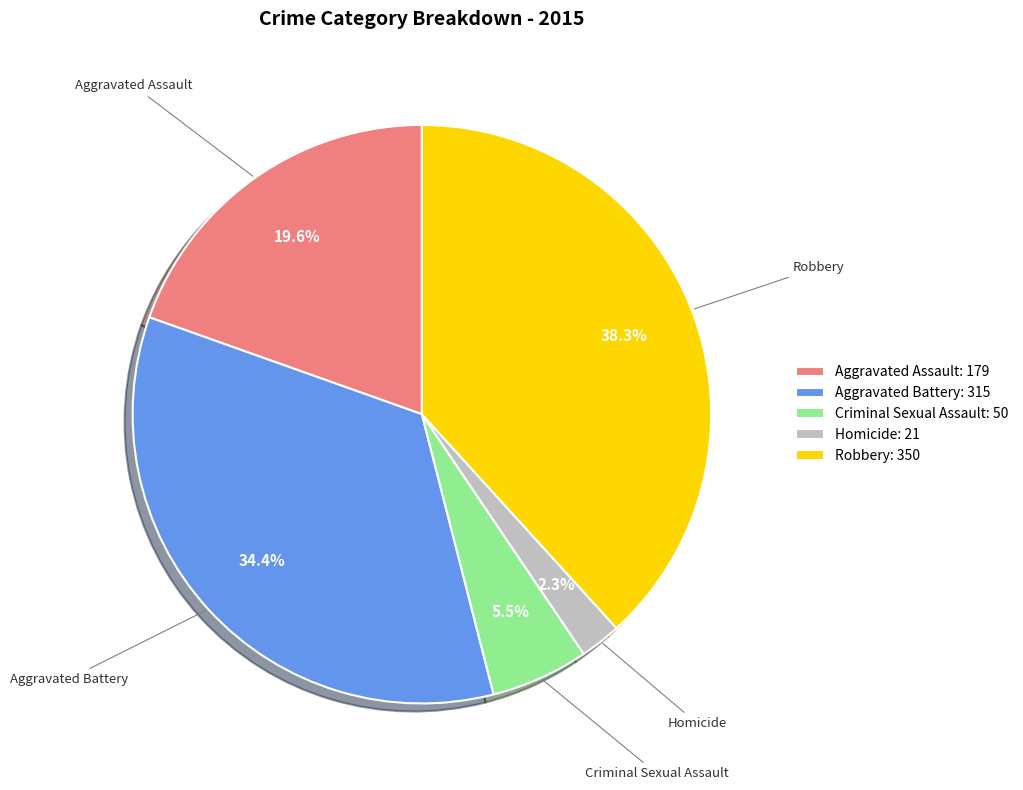

What portion of the pie excludes Aggravated Assault?

80.4%